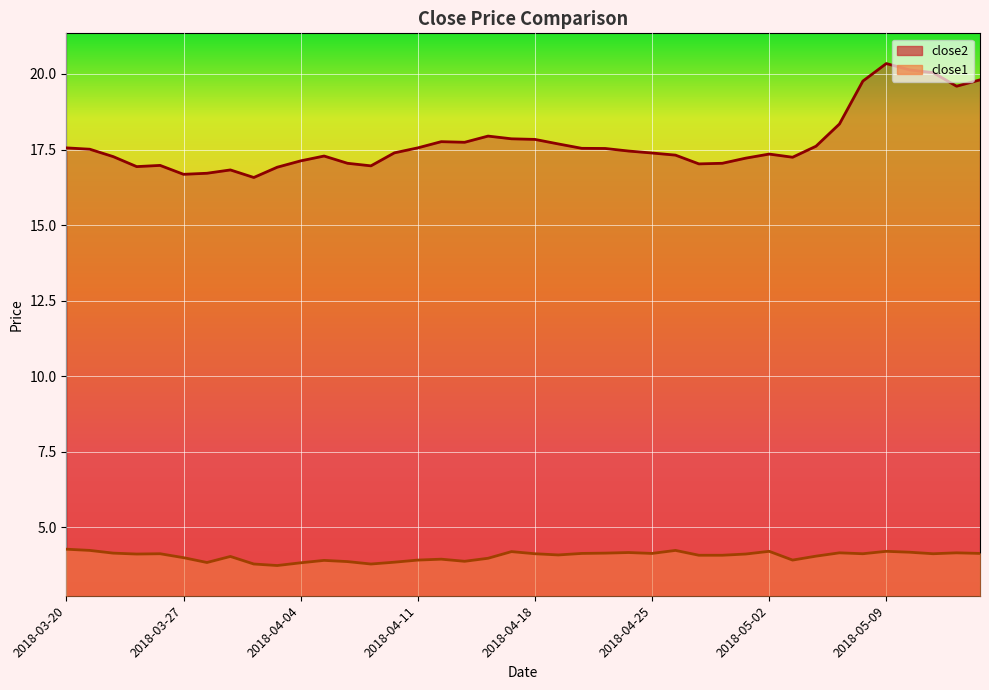

Is the value of close2 at 2018-04-04 greater than the value of close1 at 2018-04-12?

Yes